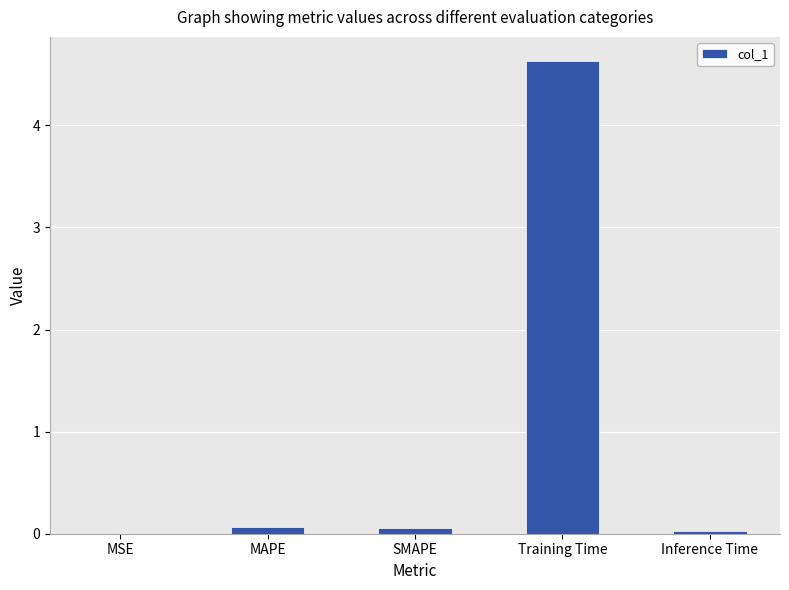

What is the sum of all values?

4.8